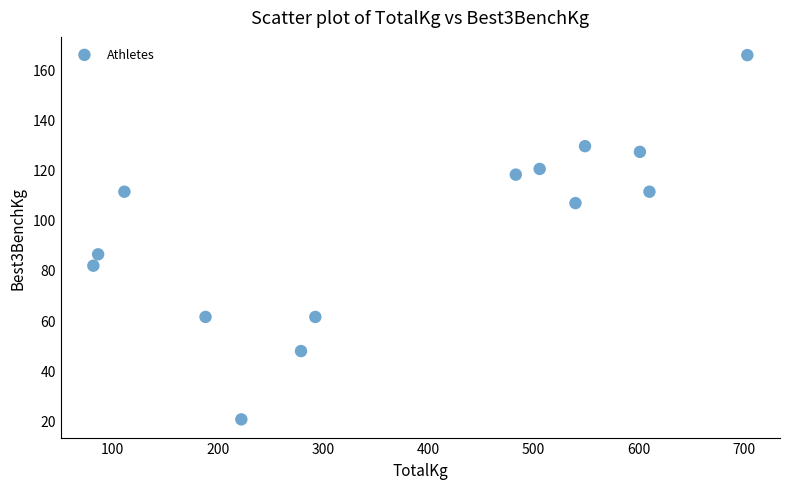

What is the range of X values (max minus min)?

621.4